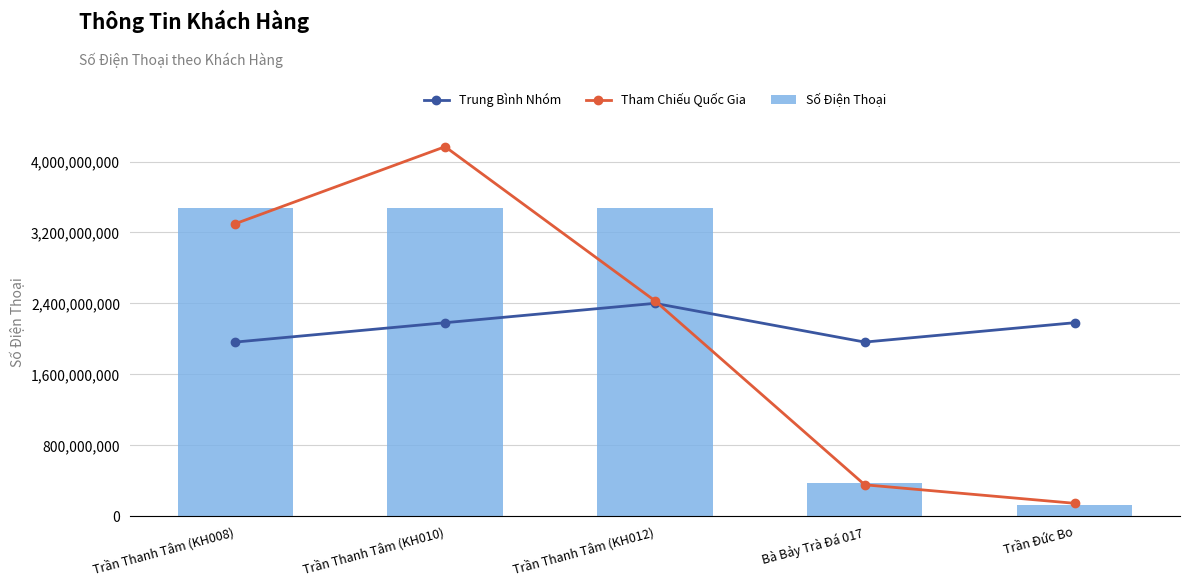

In Tham Chiếu Quốc Gia, how many points are higher than both neighbors (excluding endpoints)?

1